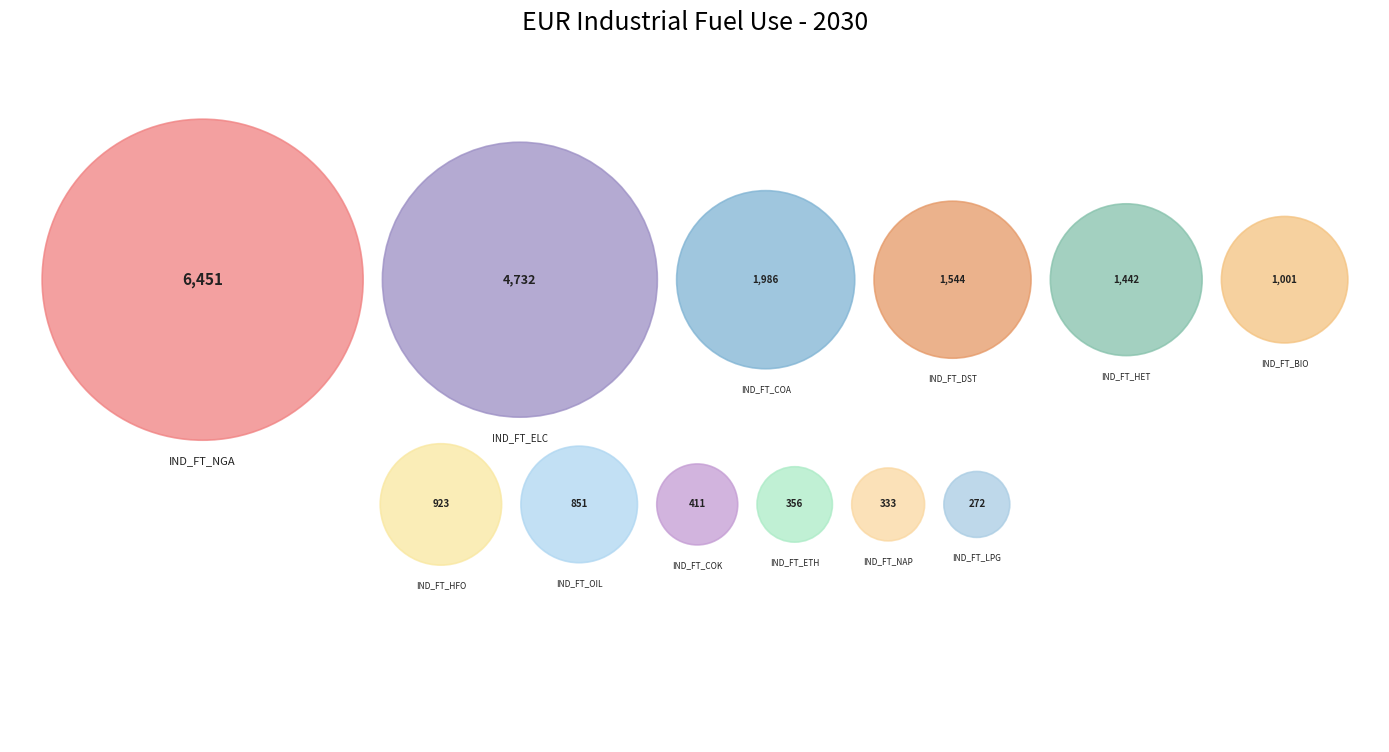

Approximately how many times larger is the value at IND_FT_HFO compared to IND_FT_ETH?

2.6